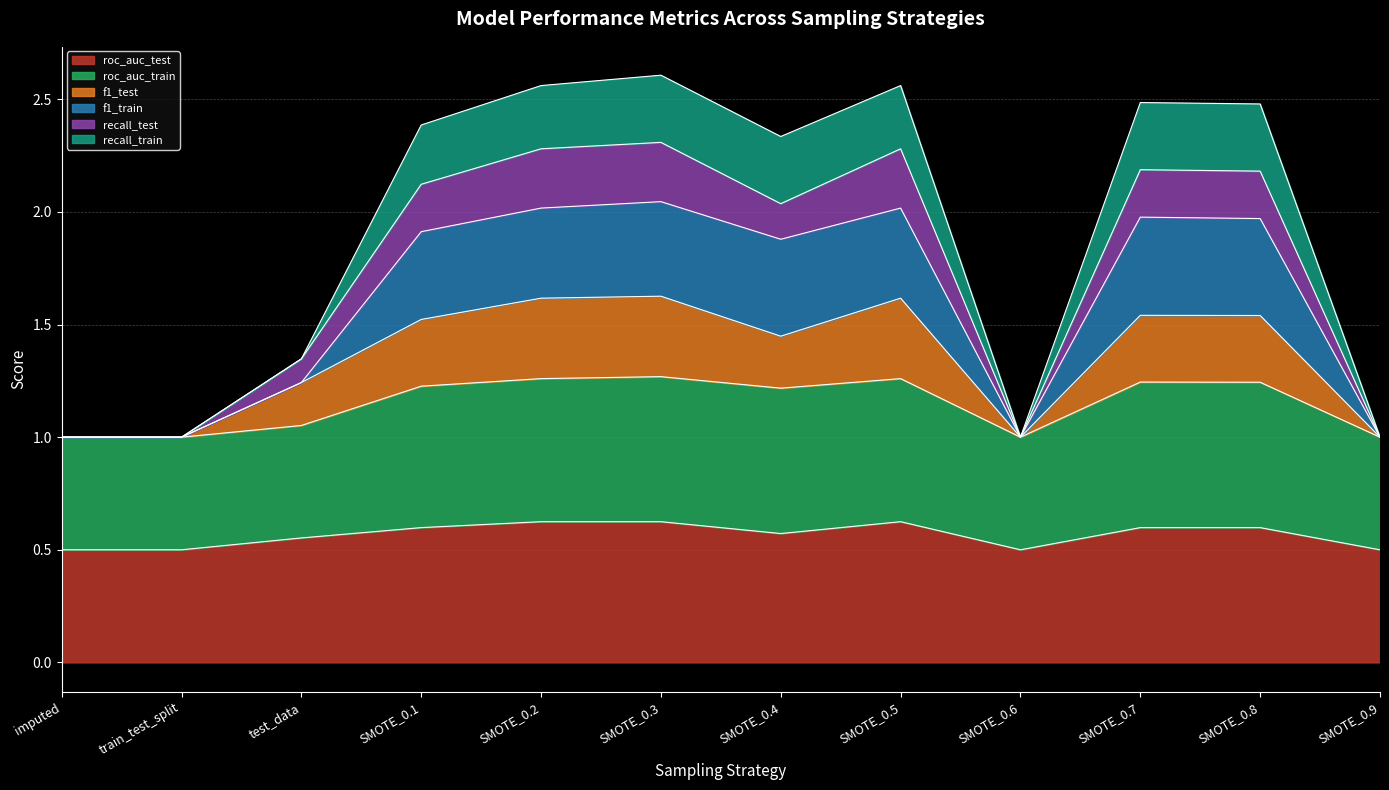

Which series has the widest spread of values?

f1_train